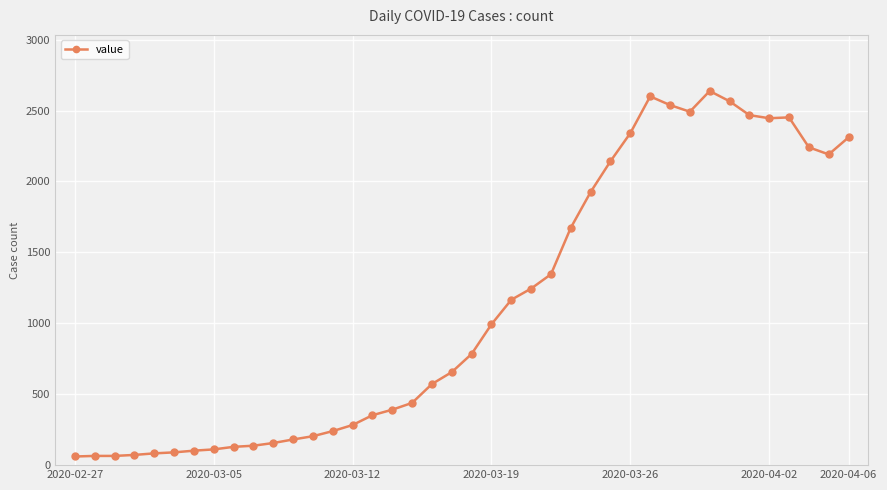

True or false: the data has more than 2 interior local peaks.

True